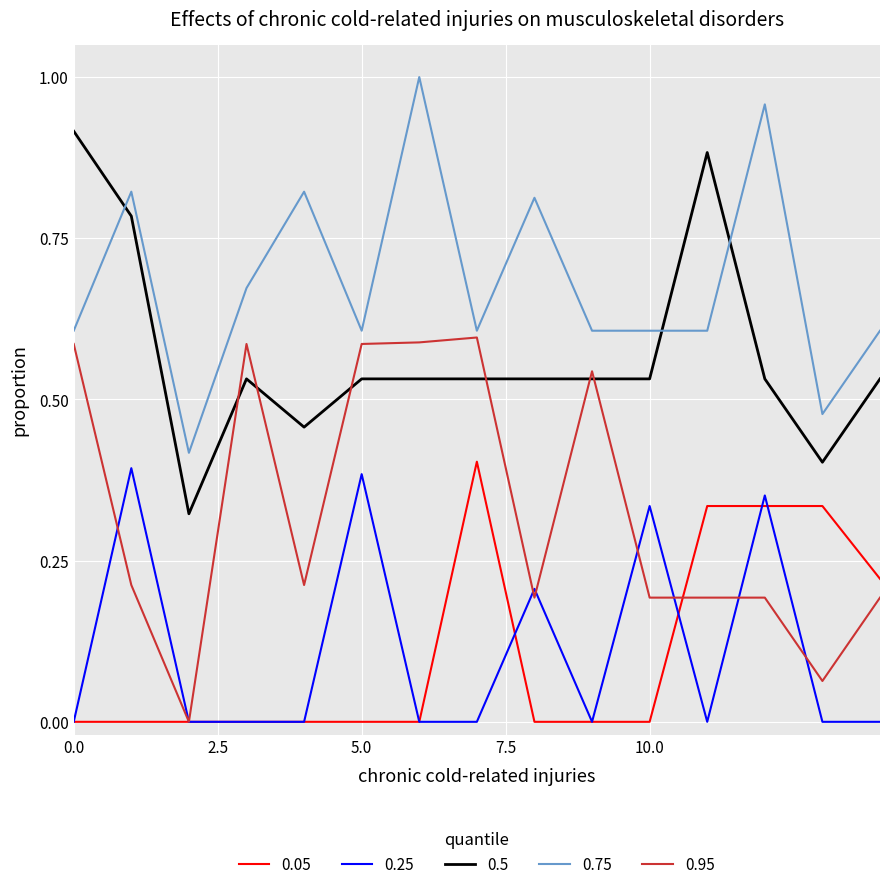

Which series has the largest total across all categories?

0.75